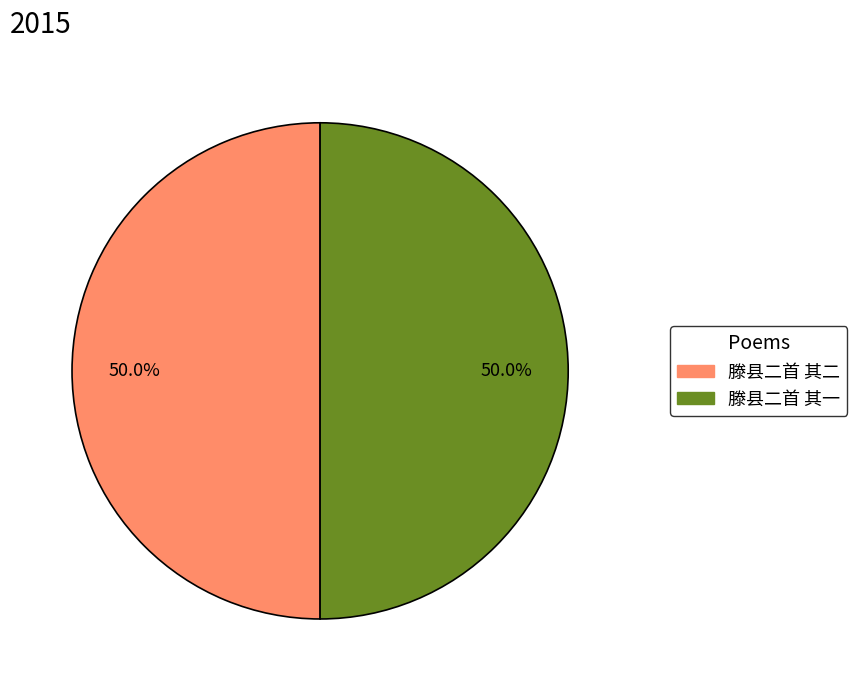

True or false: 滕县二首 其一 accounts for 65% of the total.

False